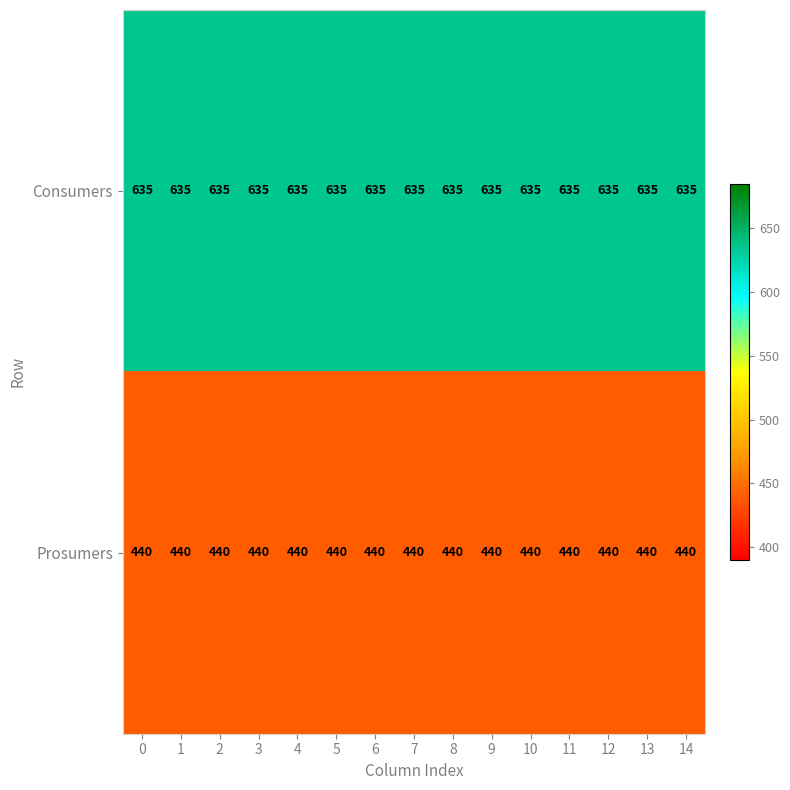

Which series has the largest total across all categories?

Consumers